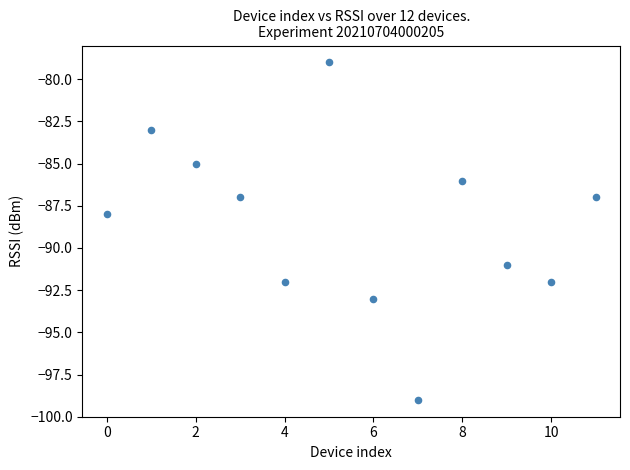

What Y value in the scatter plot is closest to -89?

-88